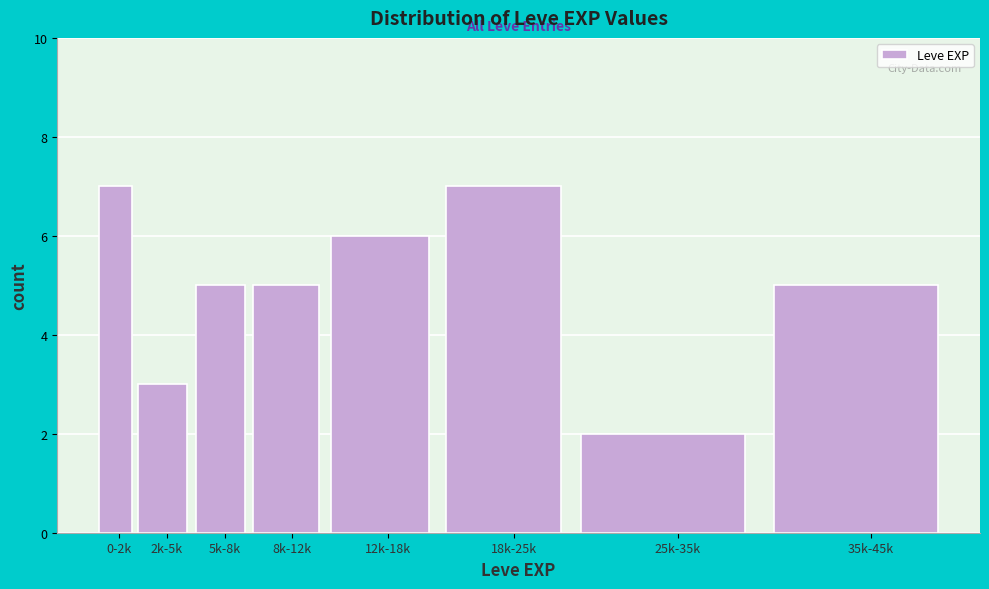

Reading left to right, list all the values displayed in this chart.

0-2k=7	2k-5k=3	5k-8k=5	8k-12k=5	12k-18k=6	18k-25k=7	25k-35k=2	35k-45k=5